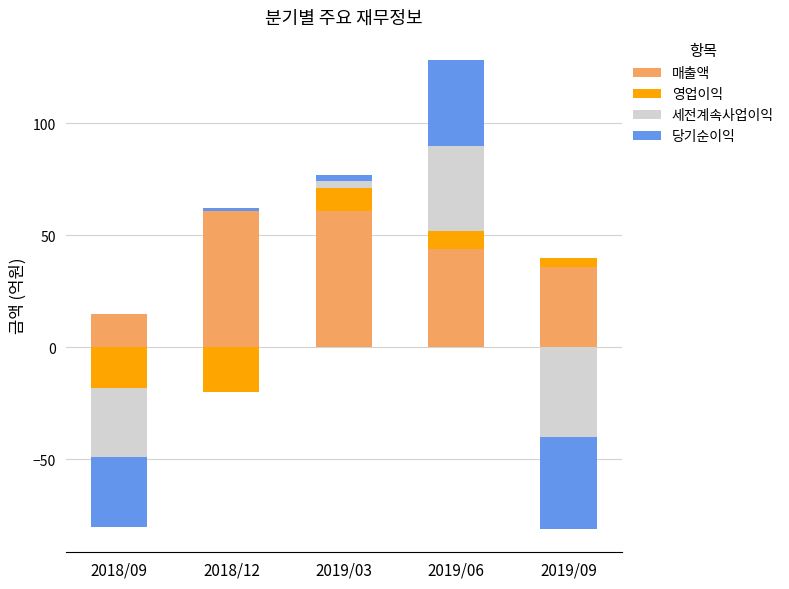

How many bars are there in each group?

4